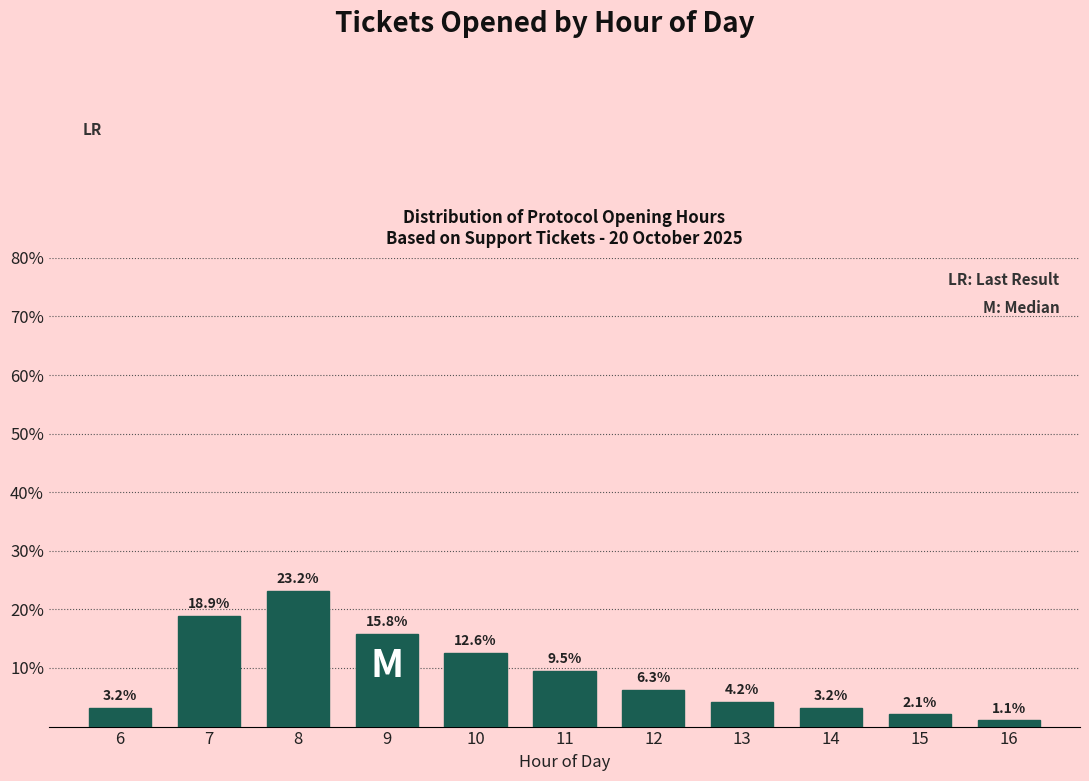

Reading left to right, transcribe all the data shown in this chart.

6=3.2	7=18.9	8=23.2	9=15.8	10=12.6	11=9.5	12=6.3	13=4.2	14=3.2	15=2.1	16=1.1